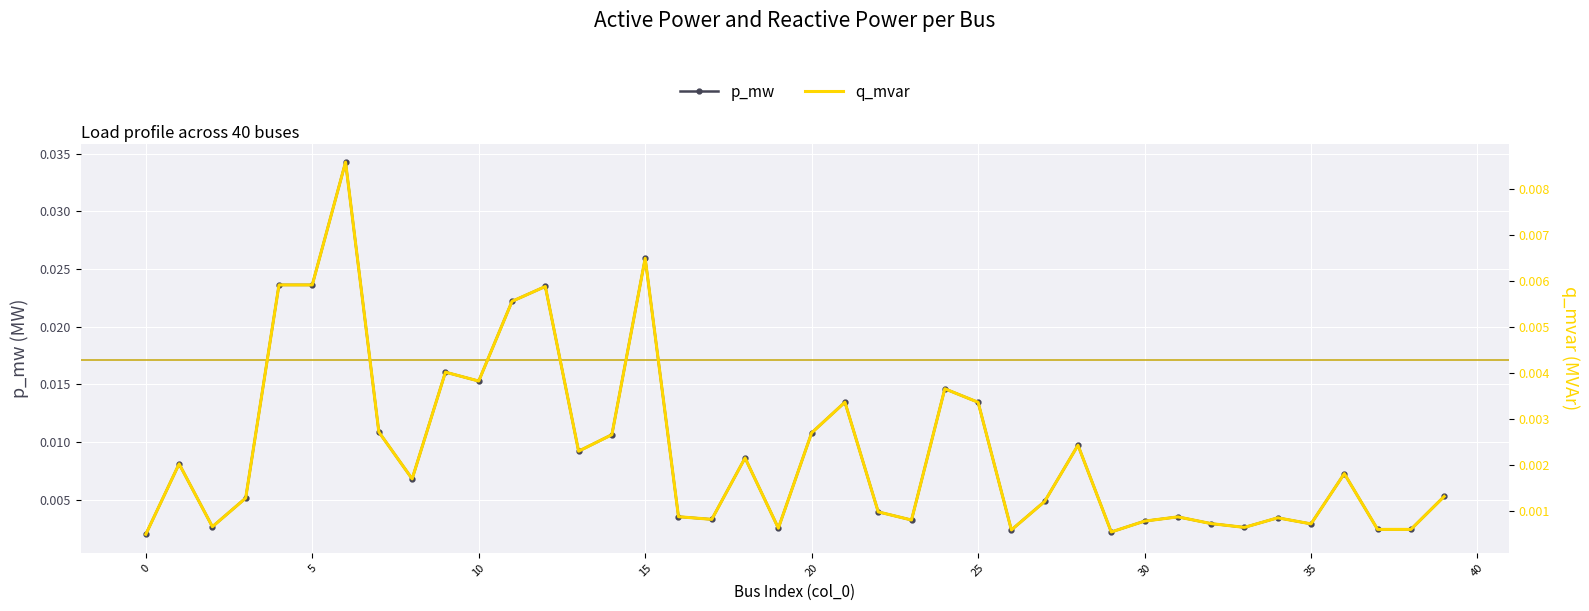

Is the value of q_mvar at 24 greater than the value of p_mw at 31?

Yes